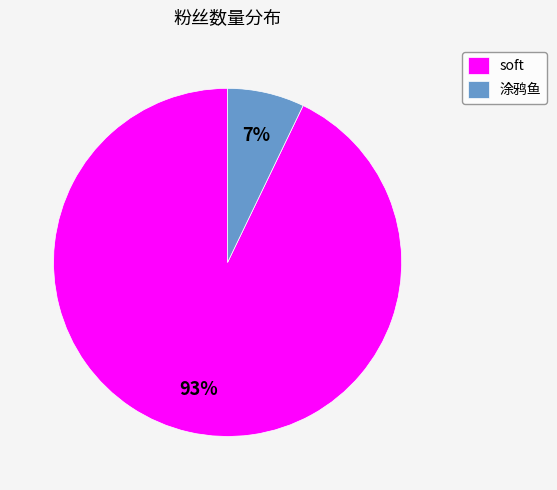

Rank the categories by value from highest to lowest.

soft, 涂鸦鱼